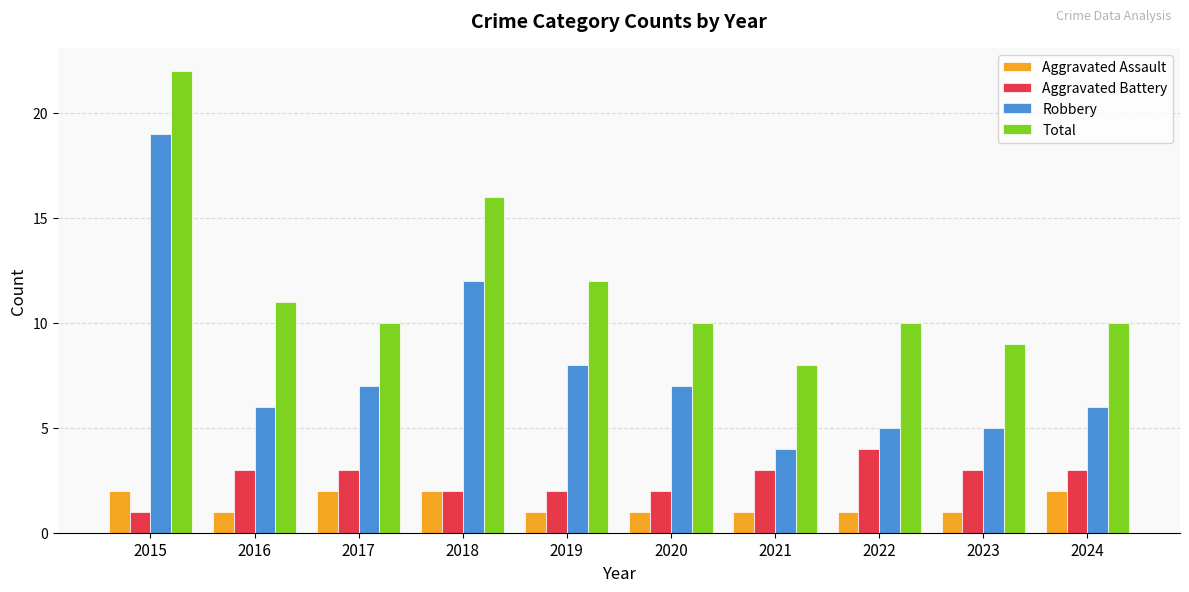

What is the value of the Aggravated Assault bar at the 8th from the left?

1